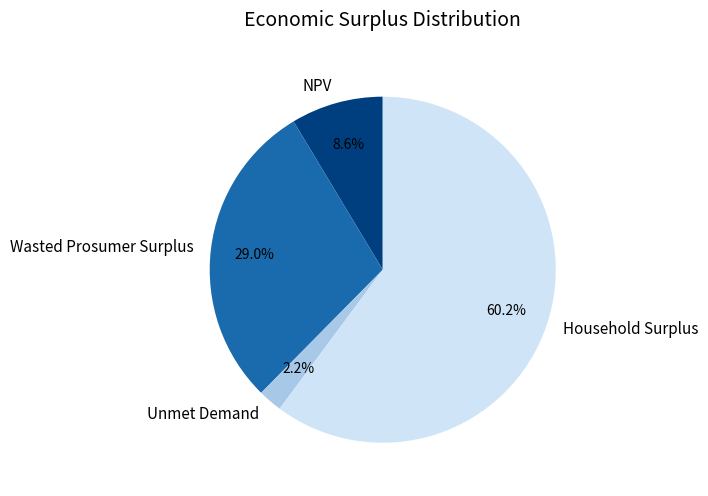

Combined, what portion of the pie is Unmet Demand and Wasted Prosumer Surplus?

31.2%